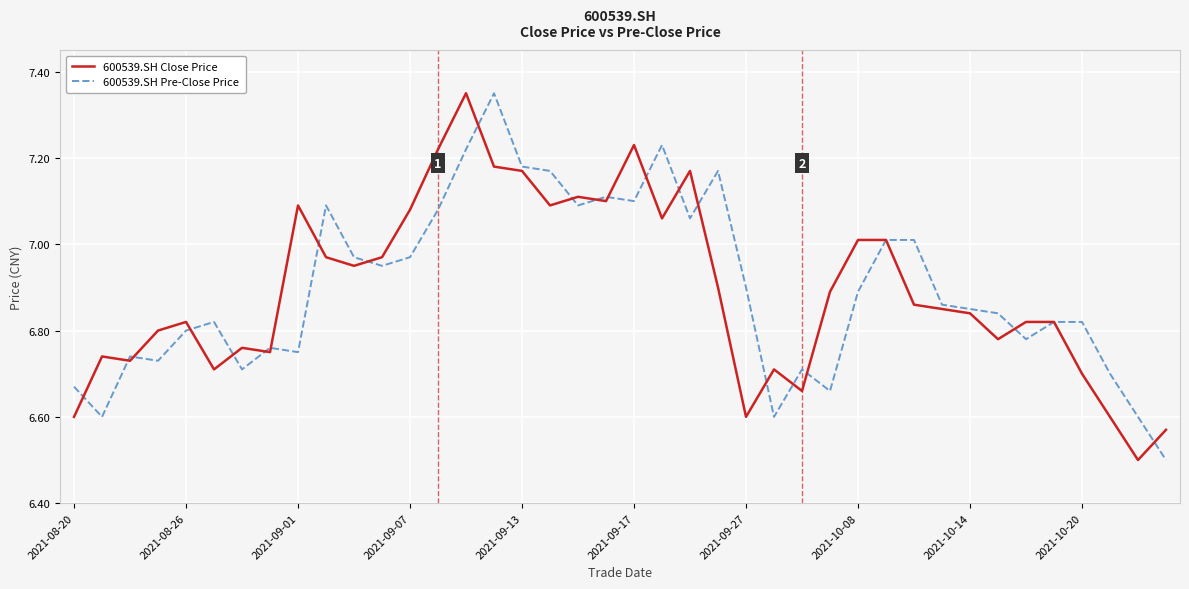

What is the minimum value for 600539.SH Close Price?

6.5